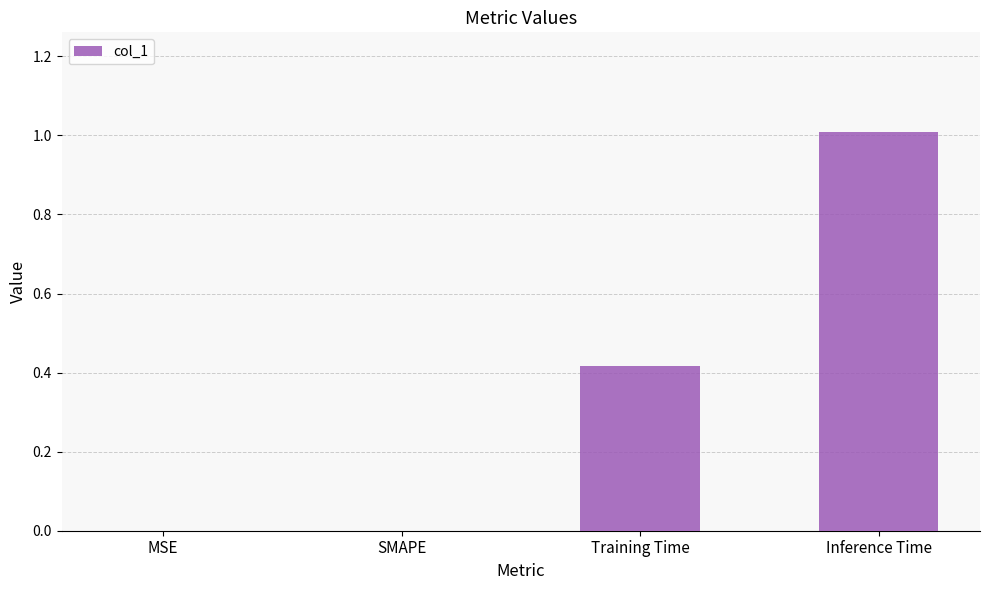

What is the change in value from SMAPE to Inference Time?

+1.0